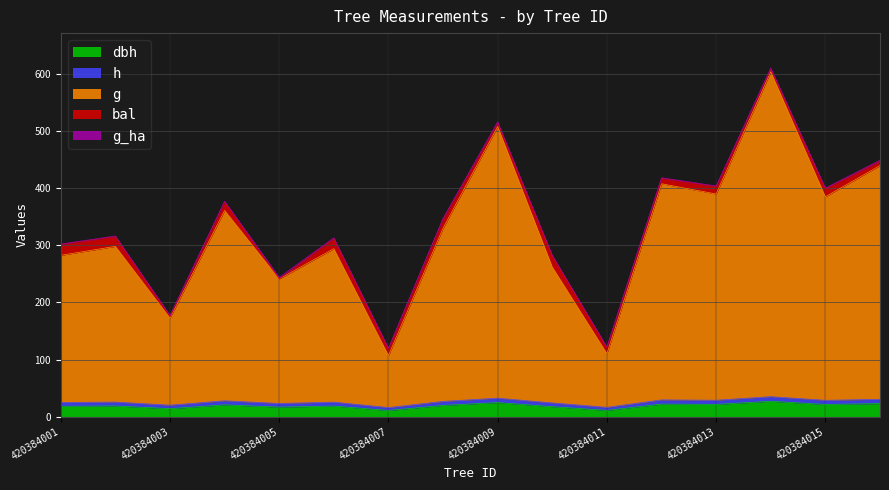

How many lines are shown in the chart?

5